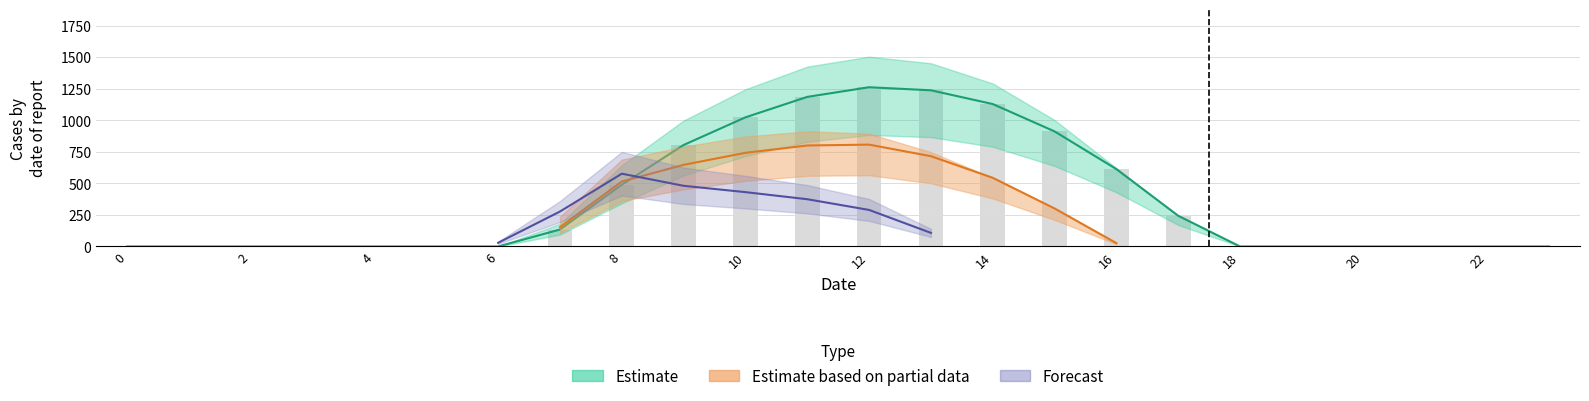

What is the highest value of the row_2 series?

576.6